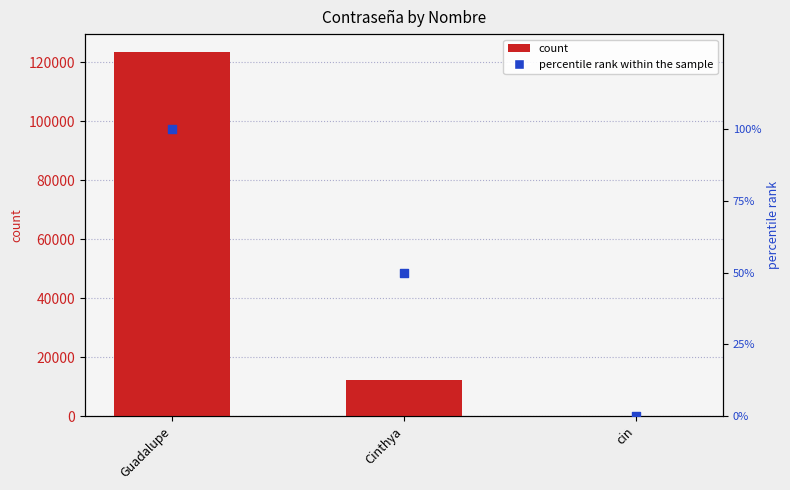

At how many categories does at least one series exceed 105542?

1